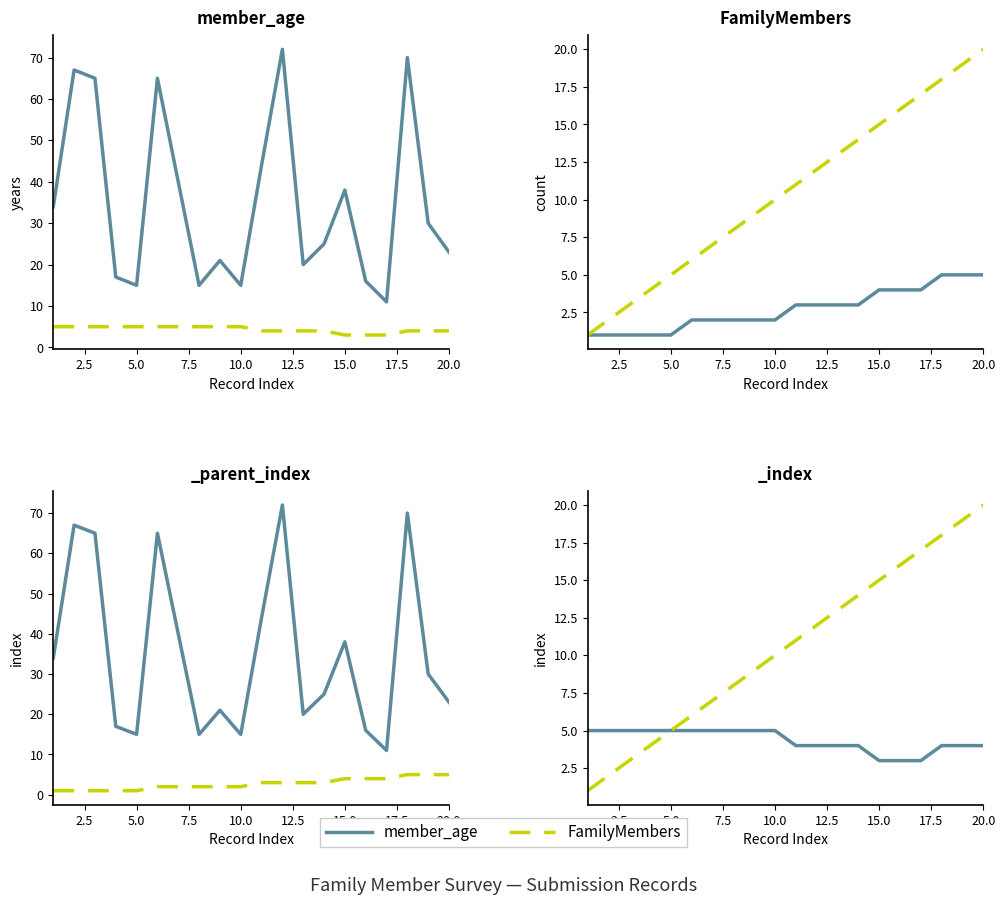

At how many categories does at least one series exceed 71?

1